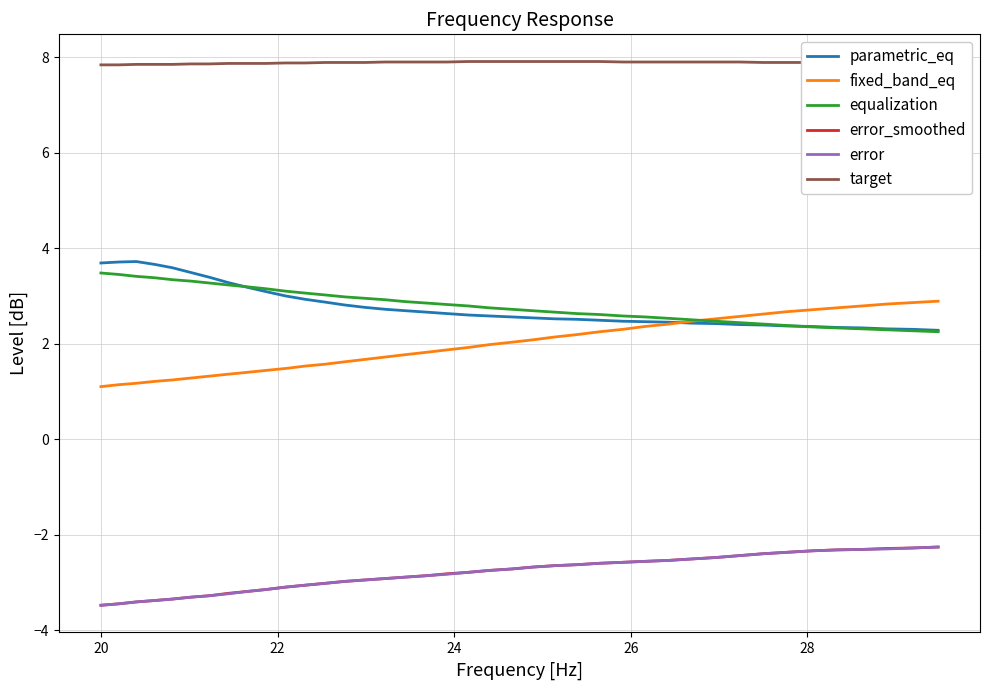

True or false: error_smoothed and parametric_eq cross at least once.

False